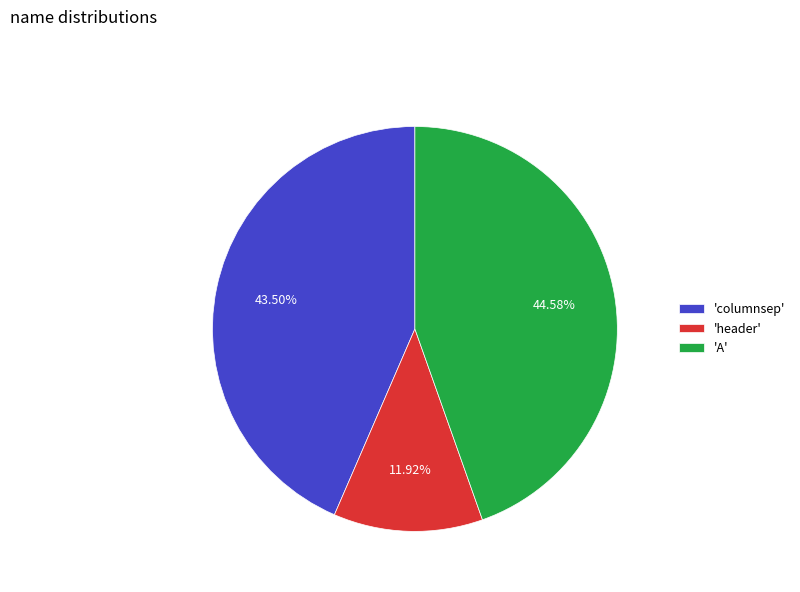

What is the largest slice in the pie chart?

'A'